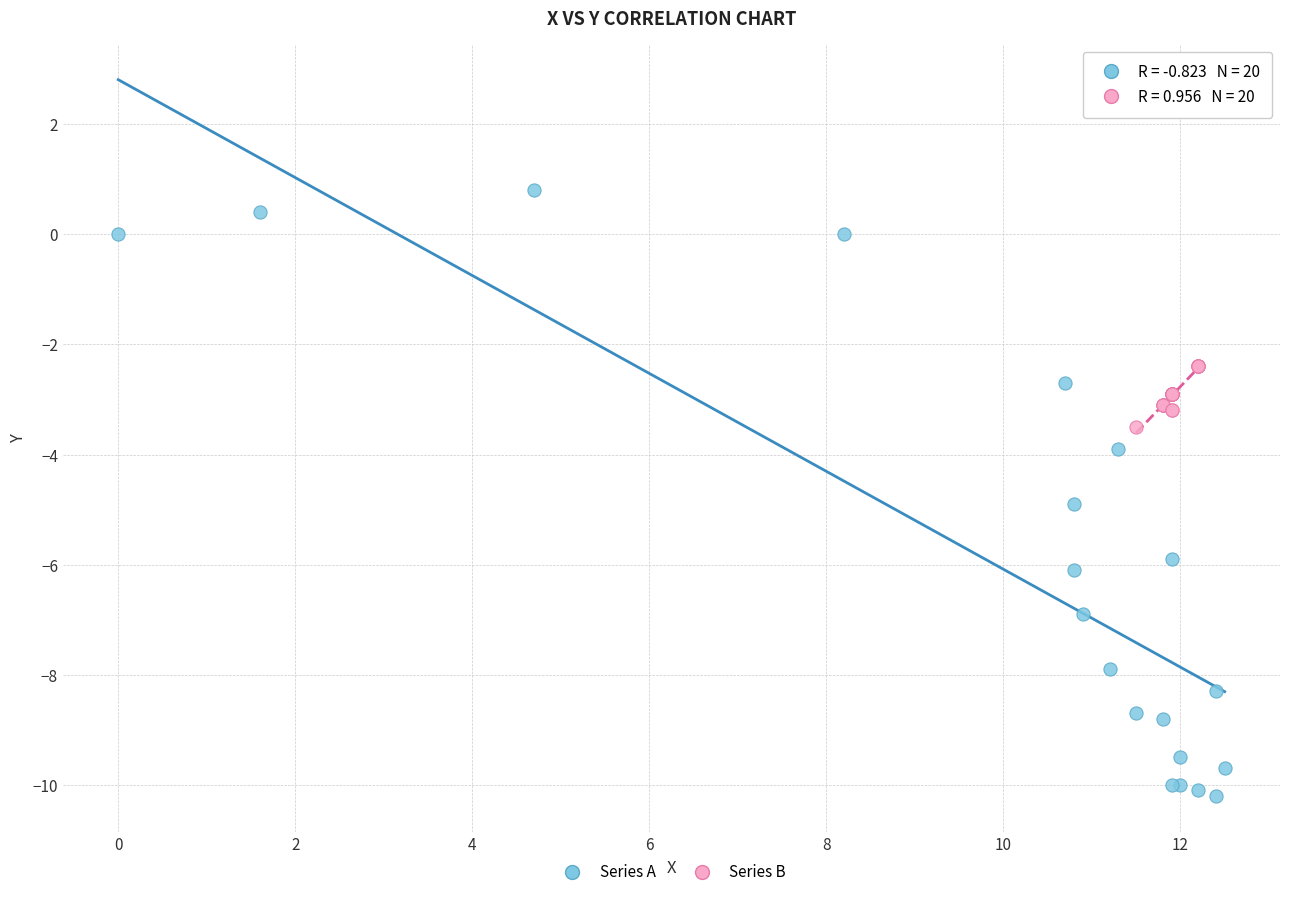

Which series has the widest spread of Y values?

Series A